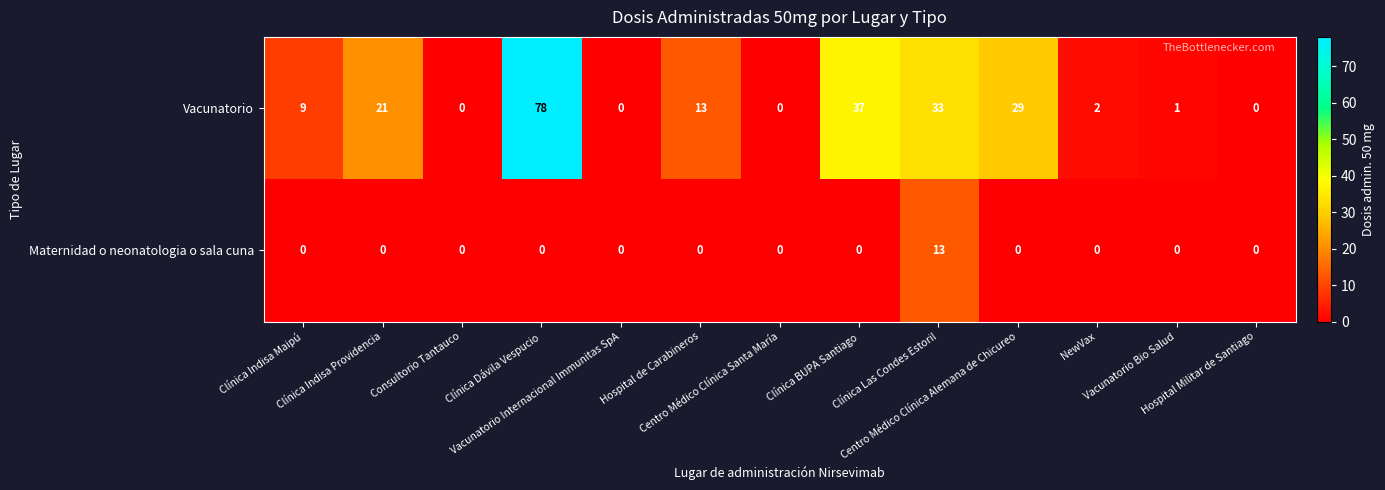

How many positive values does the Vacunatorio series have?

9